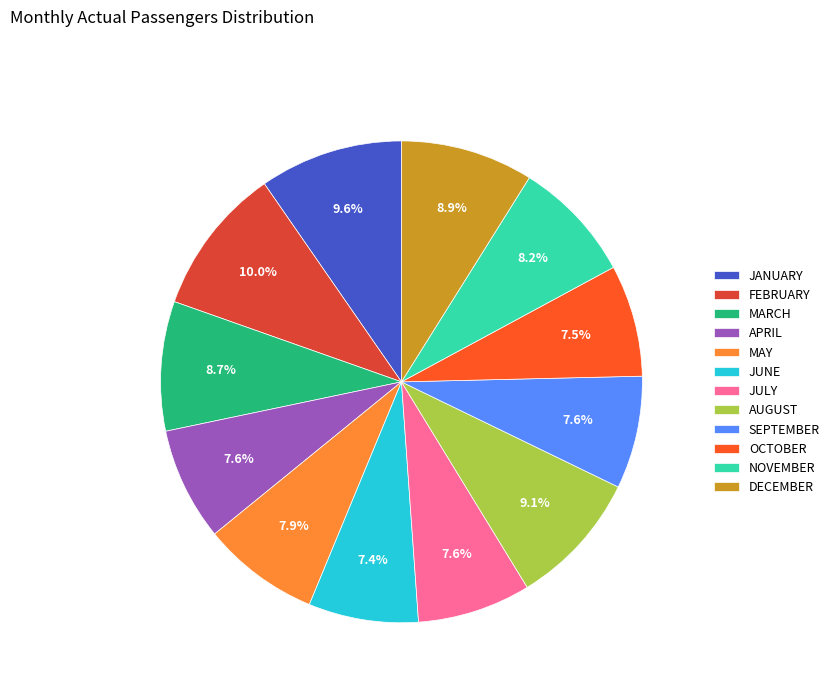

To the nearest percent, what portion does JULY represent?

8%